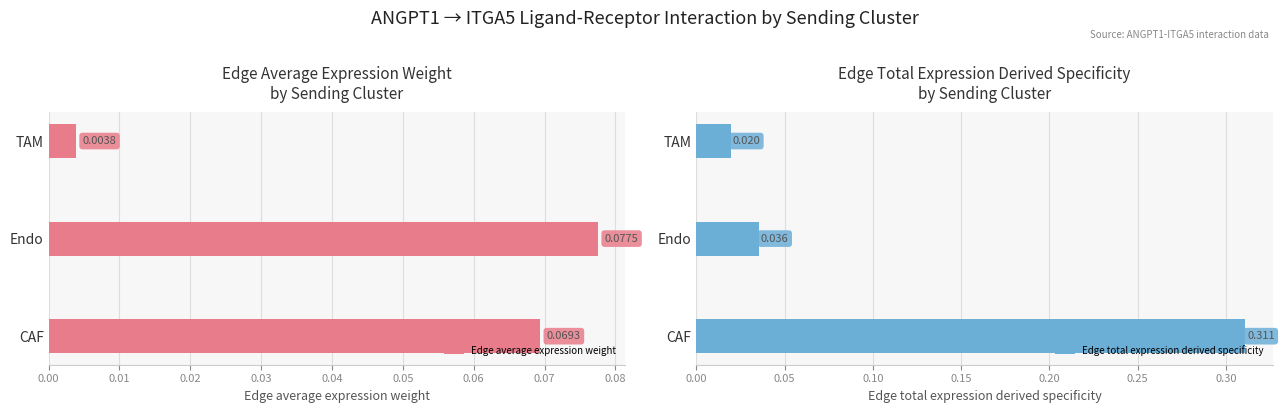

Which series has the widest spread of values?

Edge total expression derived specificity